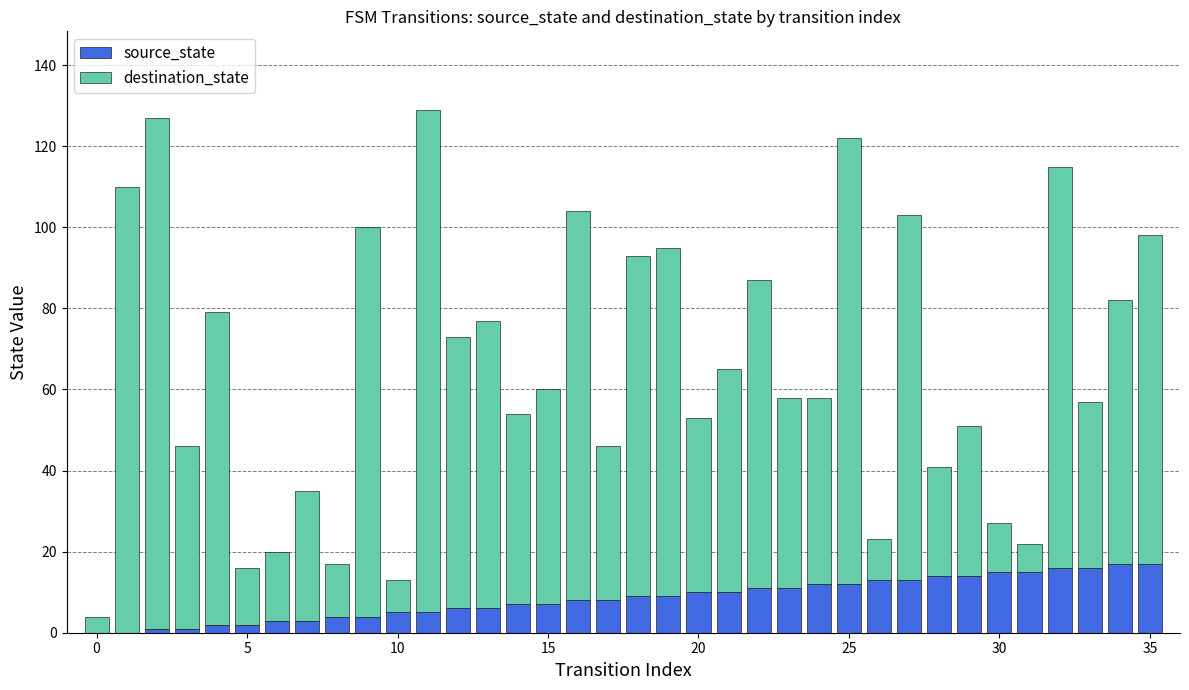

What is the maximum value for source_state?

17